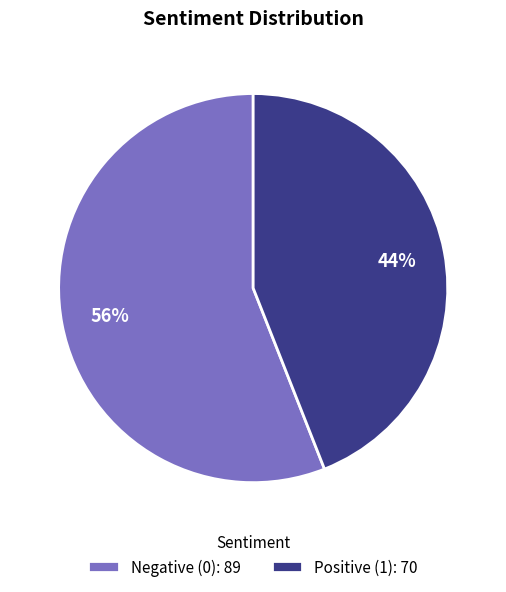

Between Positive (1): 70 and Negative (0): 89, which is larger?

Negative (0): 89